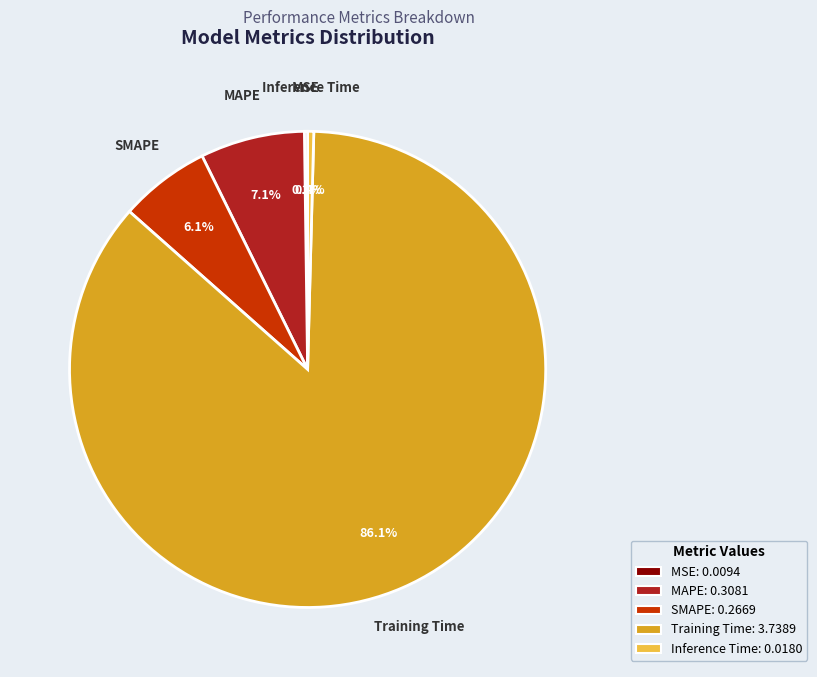

Which category accounts for the majority?

Training Time